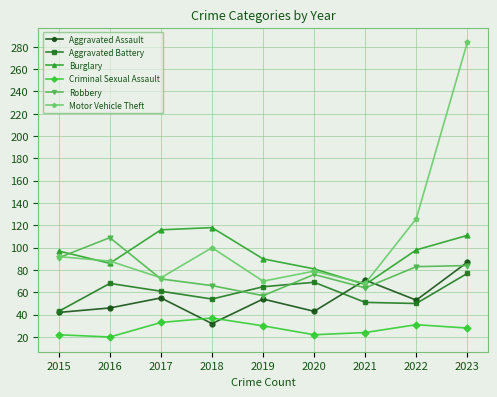

What are all the series names shown in the legend?

Aggravated Assault, Aggravated Battery, Burglary, Criminal Sexual Assault, Robbery, Motor Vehicle Theft